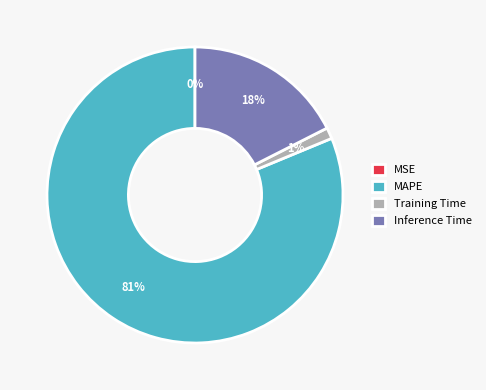

True or false: Training Time accounts for 1% of the total.

True